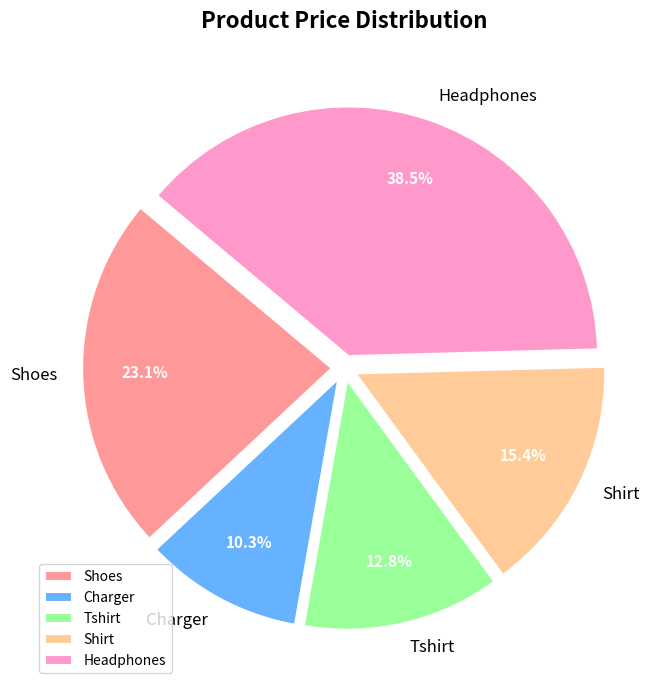

Which category has the biggest portion of the pie?

Headphones